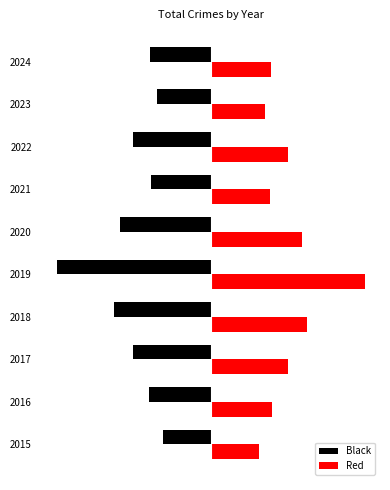

What are all the series names shown in the legend?

Black, Red